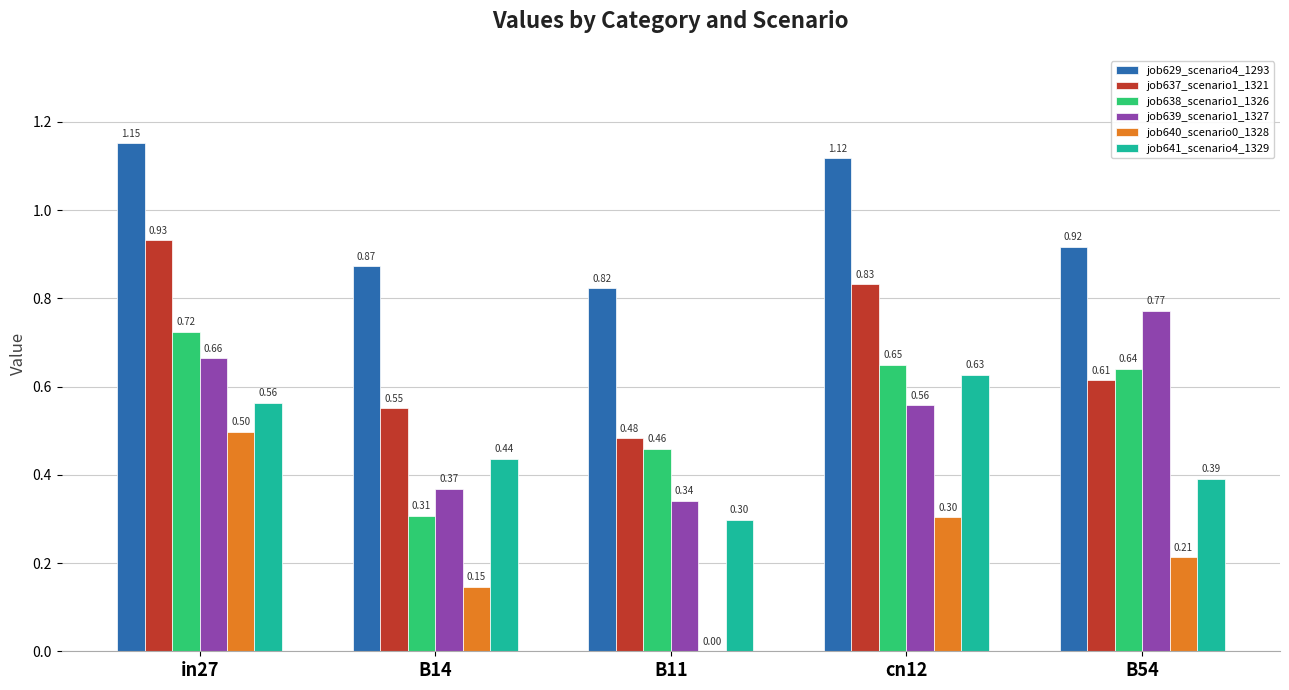

What is the sum of all job639_scenario1_1327 values?

2.7